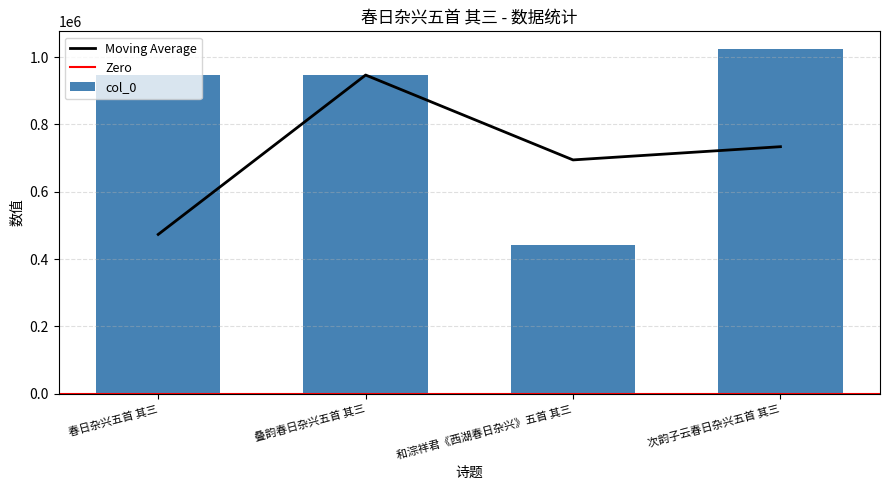

True or false: the data shows 1025173 at 次韵子云春日杂兴五首 其三.

True